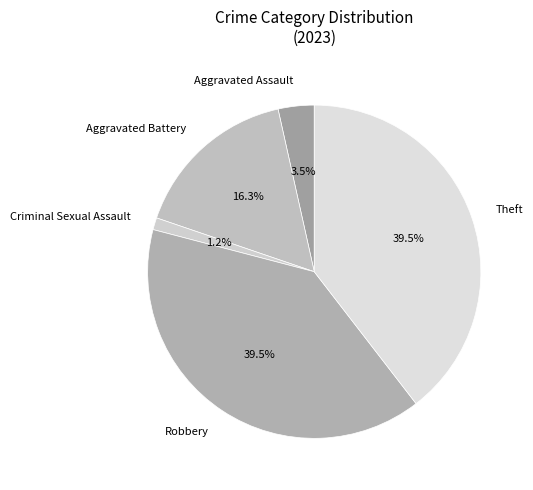

To the nearest percent, what is the difference between the largest and smallest slice percentages?

38%